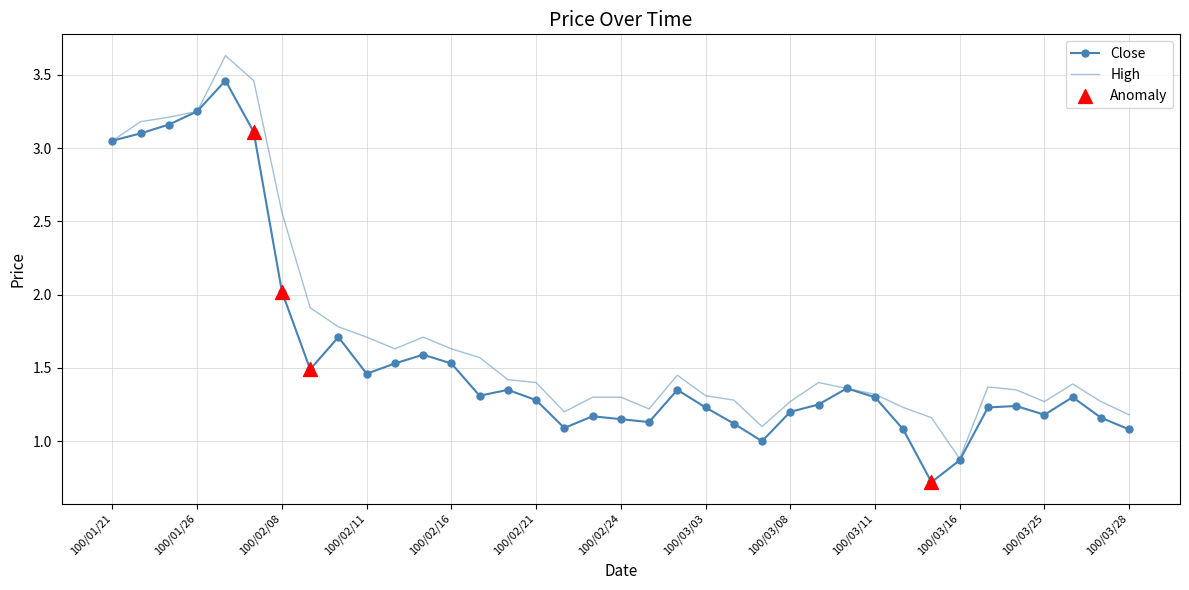

Which series has the largest total across all categories?

High